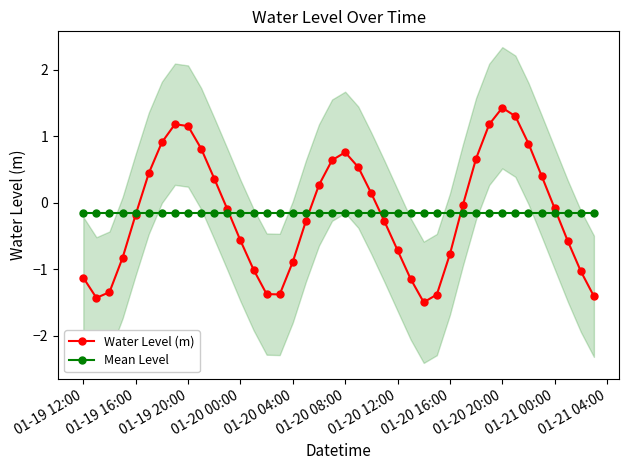

Which category has the lowest value in the Mean Level series?

01-19 12:00